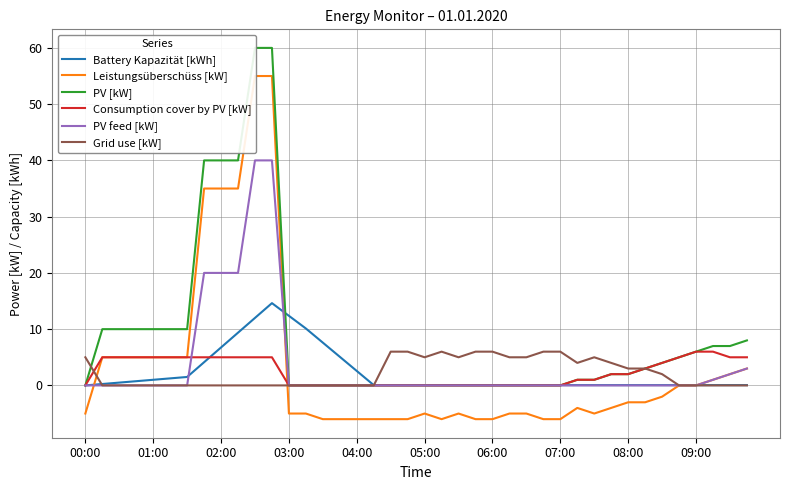

The Consumption cover by PV [kW] series shows 3.2 at 03:00. True or false?

False